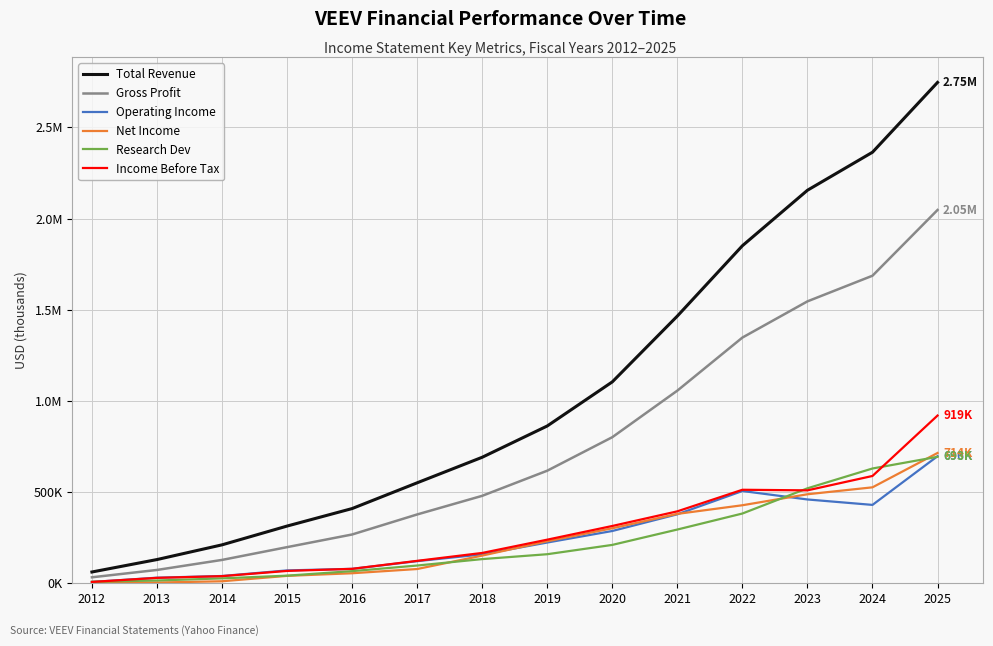

Reading left to right, extract all data points from this chart.

Total Revenue: 2012=61300	2013=129500	2014=210200	2015=313200	2016=409200	2017=550500	2018=690600	2019=862200	2020=1104100	2021=1465100	2022=1850800	2023=2155100	2024=2363700	2025=2746600
Gross Profit: 2012=32200	2013=72500	2014=127500	2015=197600	2016=267000	2017=376900	2018=479100	2019=616900	2020=800700	2021=1056100	2022=1347100	2023=1545700	2024=1686400	2025=2047000
Operating Income: 2012=6600	2013=30000	2014=39300	2015=70000	2016=78600	2017=120700	2018=157900	2019=222900	2020=286200	2021=377800	2022=505500	2023=459100	2024=429300	2025=696400
Net Income: 2012=600	2013=3500	2014=10400	2015=40100	2016=54400	2017=77600	2018=151200	2019=229800	2020=301100	2021=380000	2022=427400	2023=487700	2024=525700	2025=714100
Research Dev: 2012=7800	2013=14600	2014=26300	2015=41200	2016=66000	2017=96700	2018=132000	2019=158800	2020=209900	2021=294200	2022=382000	2023=520300	2024=629000	2025=693100
Income Before Tax: 2012=6700	2013=29100	2014=38500	2015=67200	2016=78600	2017=122400	2018=165800	2019=238600	2020=313700	2021=394000	2022=512300	2023=509100	2024=588000	2025=919400